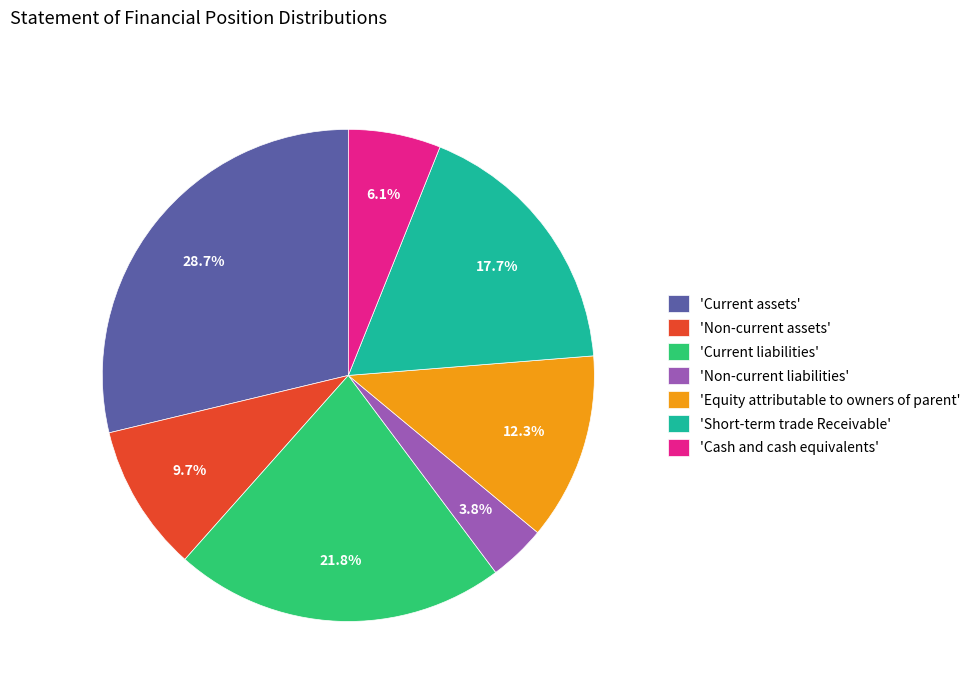

Rank the categories by value from lowest to highest.

'Non-current liabilities', 'Cash and cash equivalents', 'Non-current assets', 'Equity attributable to owners of parent', 'Short-term trade Receivable', 'Current liabilities', 'Current assets'